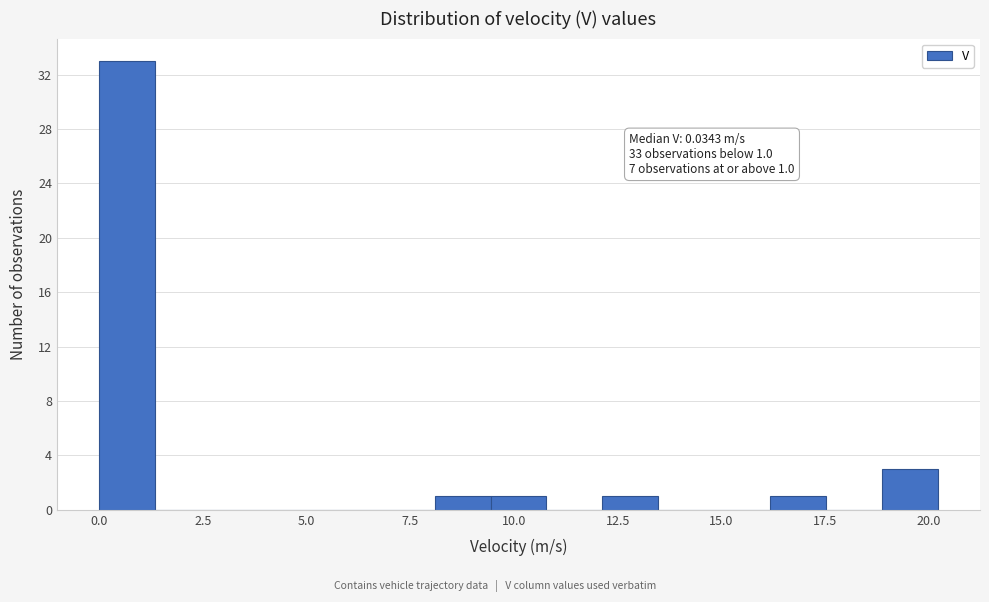

Read against the x-axis, roughly where is the centre of the tallest bar?

0.5